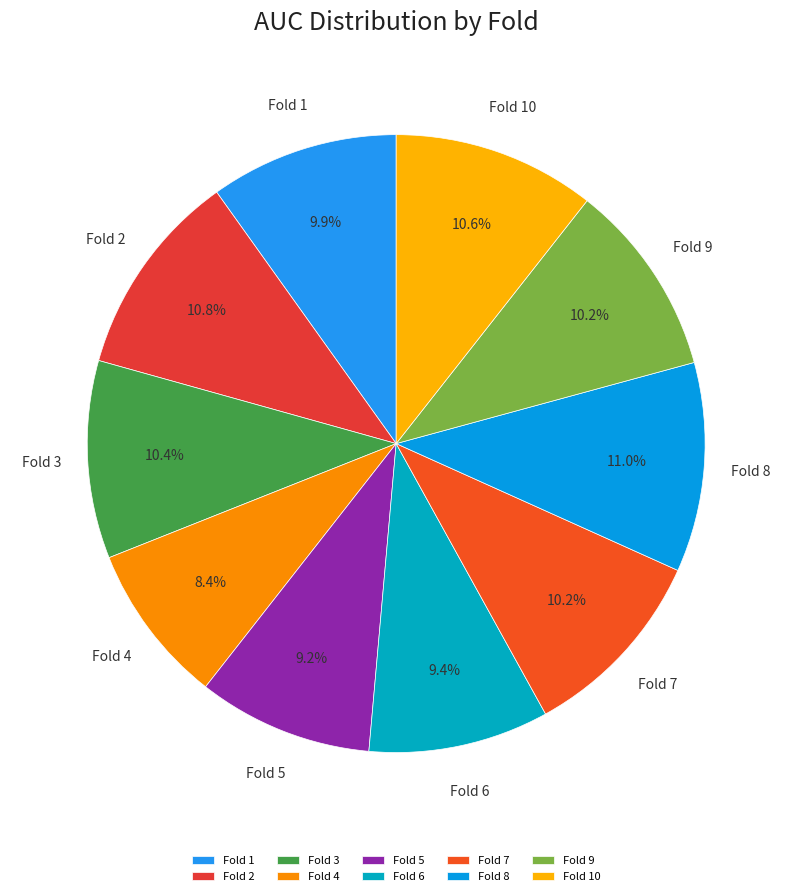

The Fold 8 slice represents 11% of the pie. True or false?

True